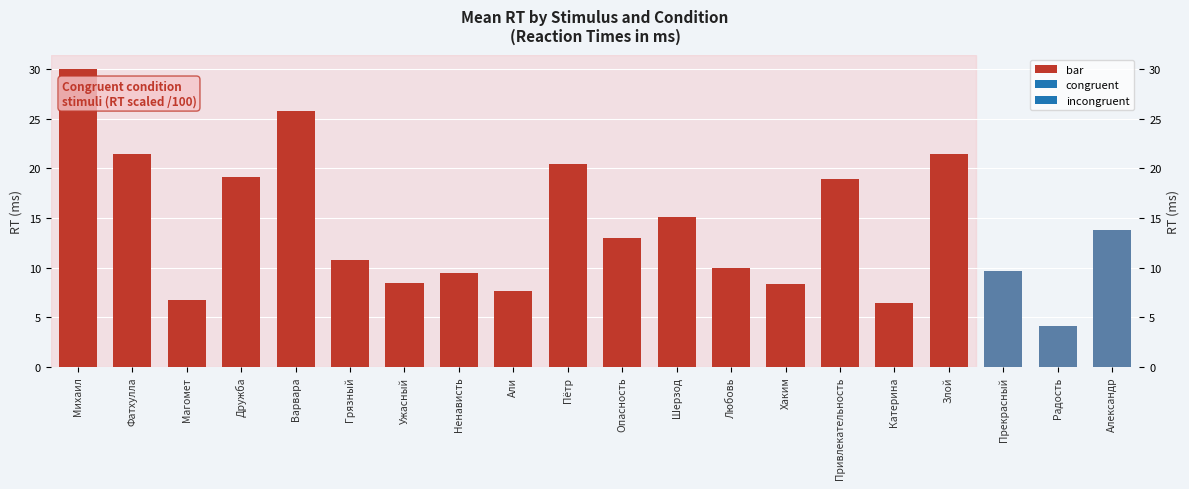

True or false: the data shows 4.0 at Али.

False